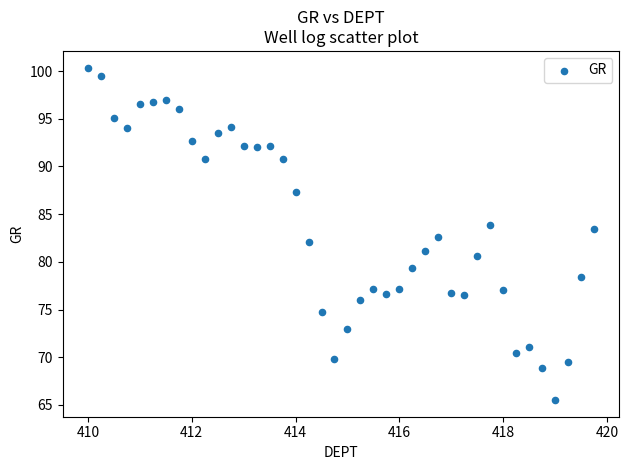

What is the range of X values (max minus min)?

9.8